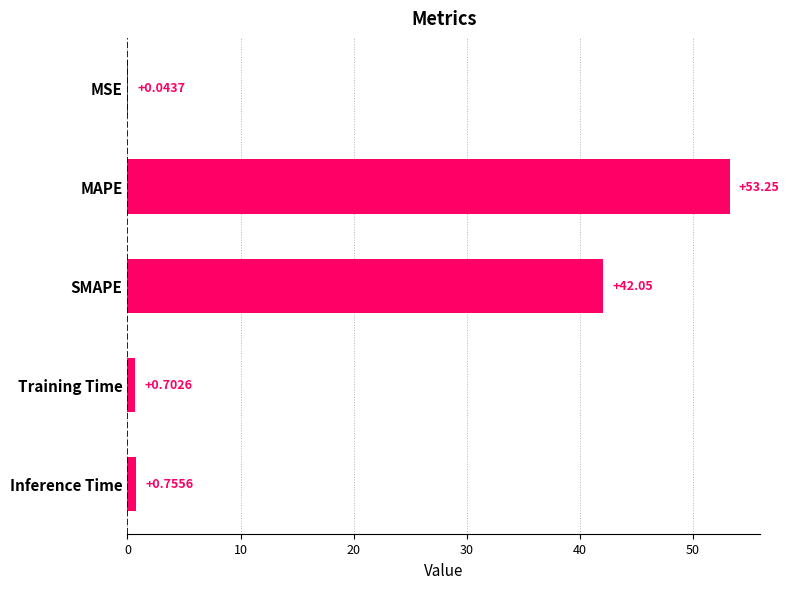

What is the sum of all values?

96.8